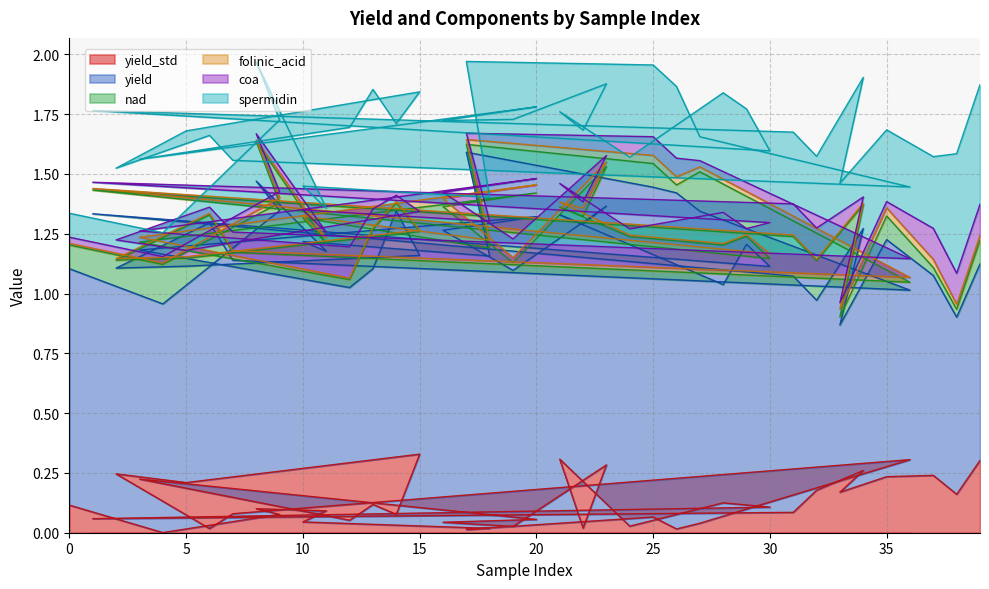

Which series has the largest total across all categories?

yield